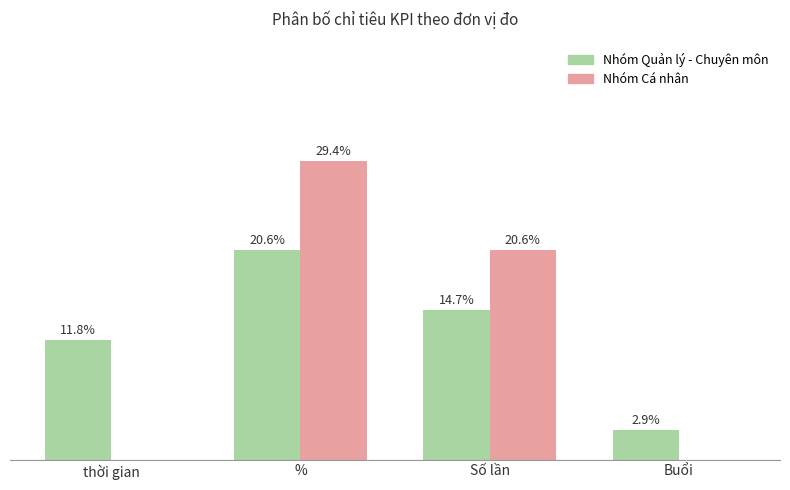

The value of Nhóm Cá nhân at Buổi is -6. True or false?

False